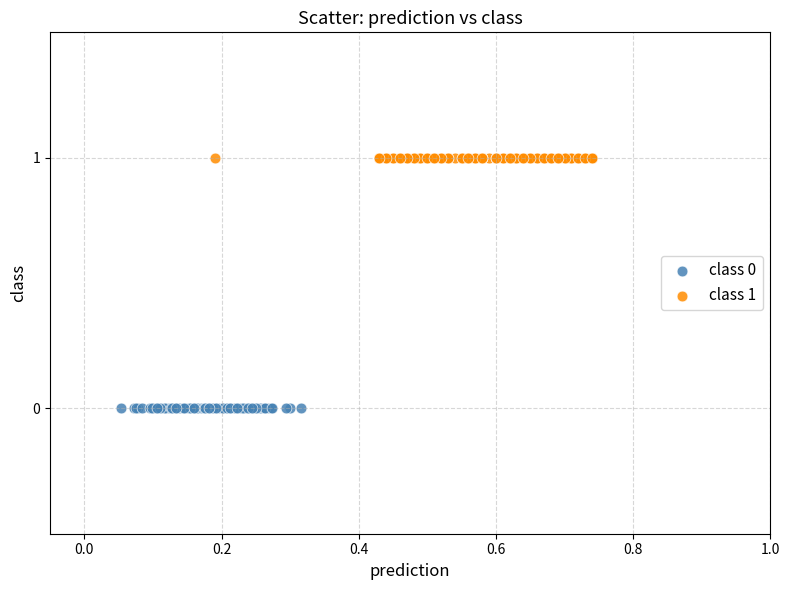

Which series contains the lowest Y value?

class 0